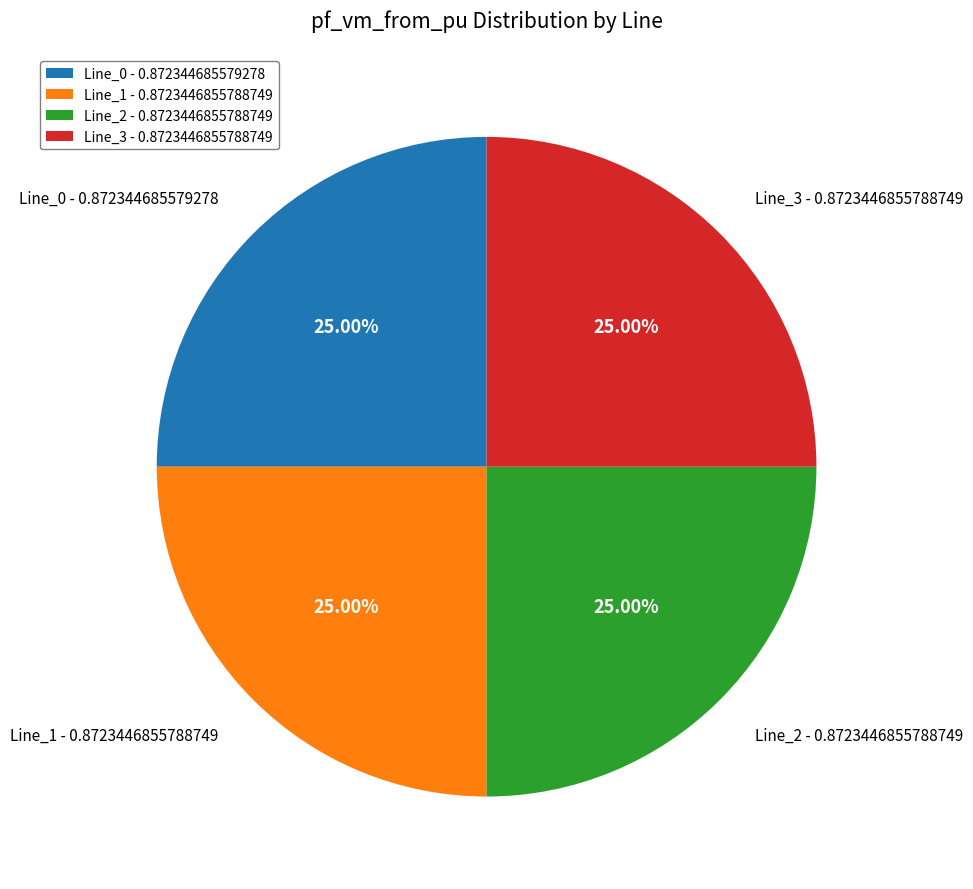

Does Line_1 - 0.8723446855788749 account for over 50% of the chart?

No